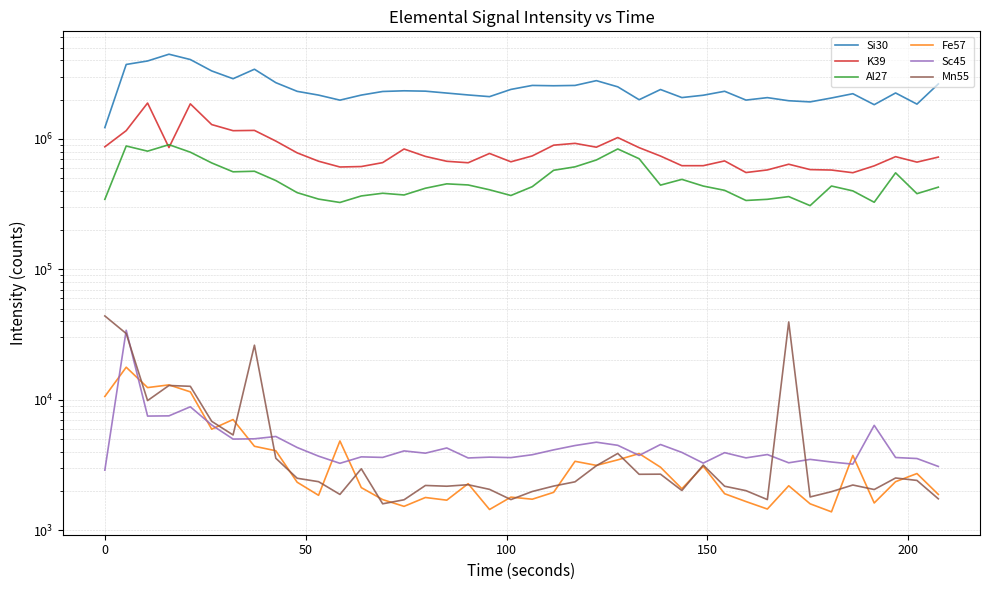

True or false: Si30 has more than 1 points higher than both neighbors.

True